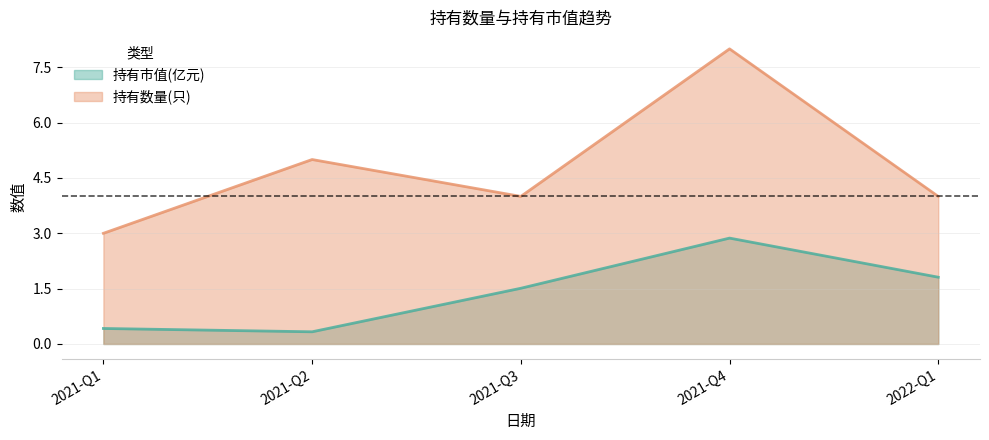

Rank the series by their average value, from highest to lowest.

持有数量(只), 持有市值(亿元)